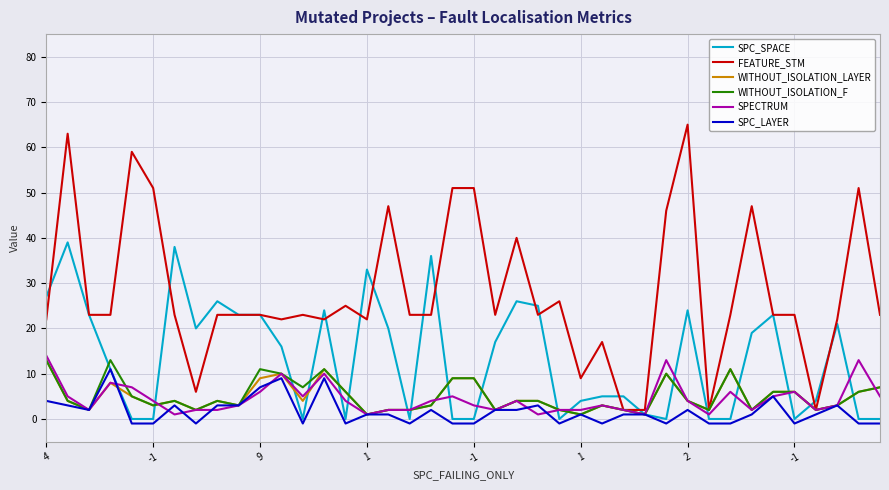

Which series has the largest range (max minus min)?

FEATURE_STM